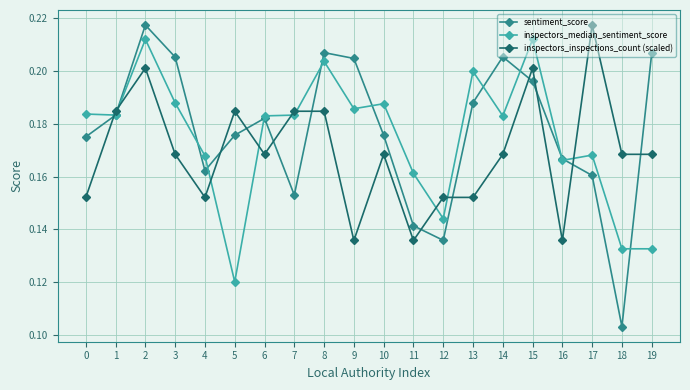

Which category has the lowest value across all series?

18